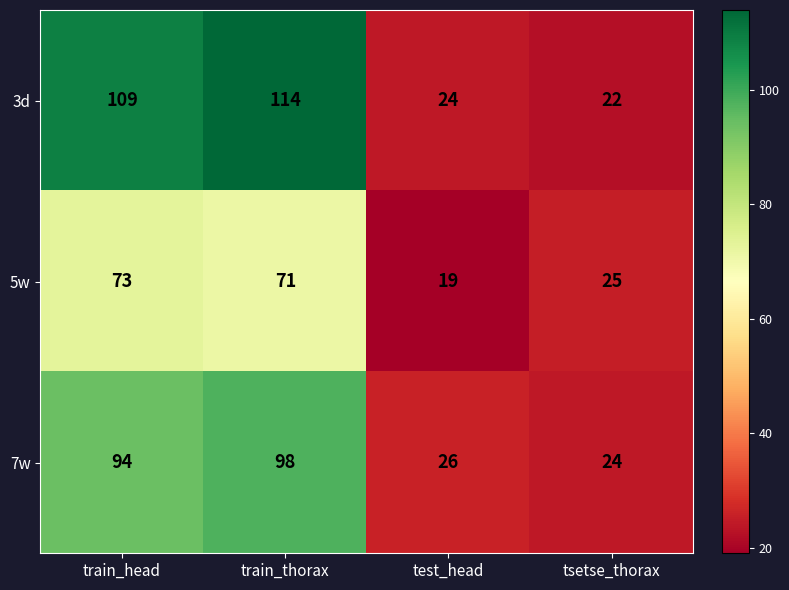

What is the difference between the highest and lowest values at tsetse_thorax?

3